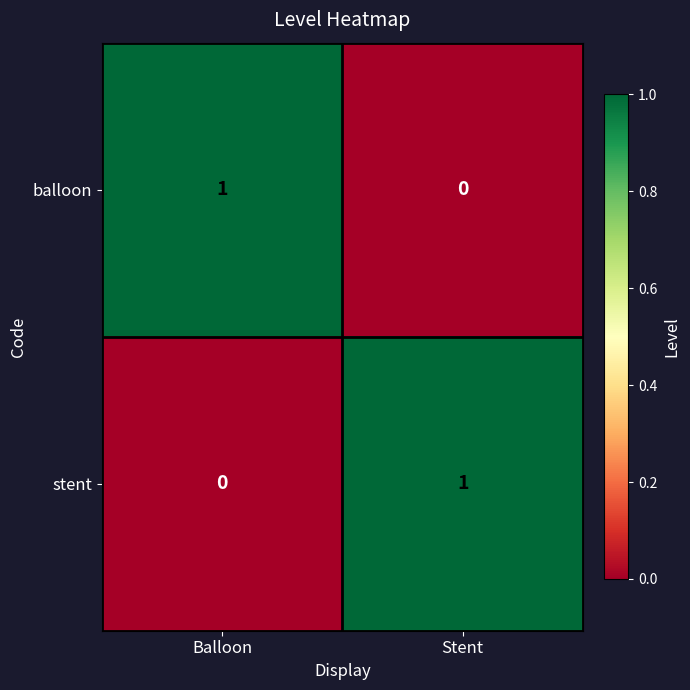

At how many categories does at least one series exceed 0?

2